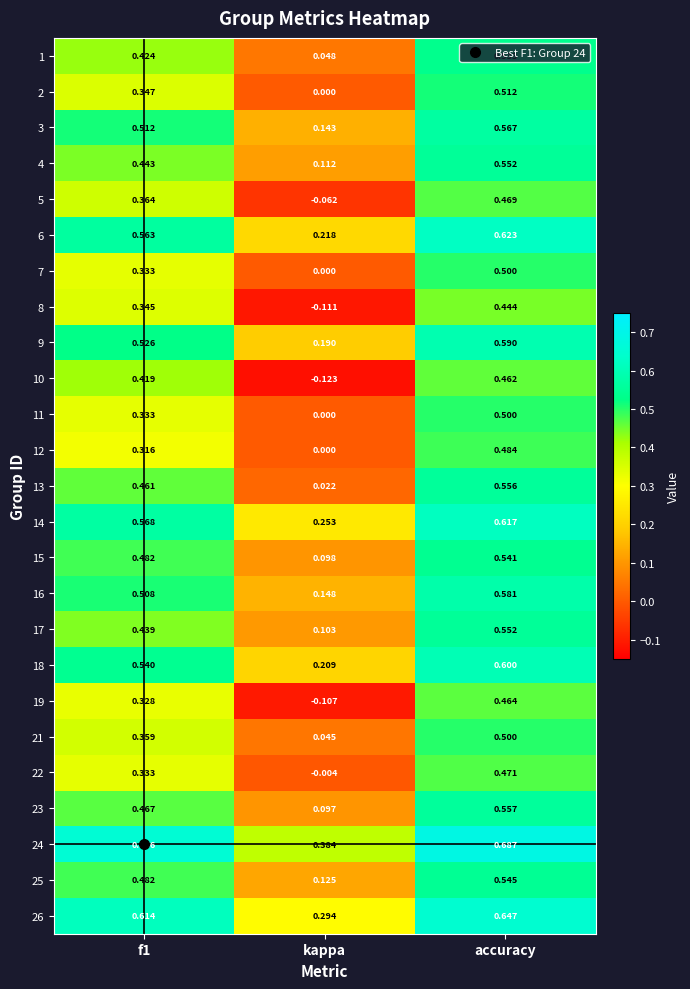

Which category has the highest value in the 22 series?

accuracy